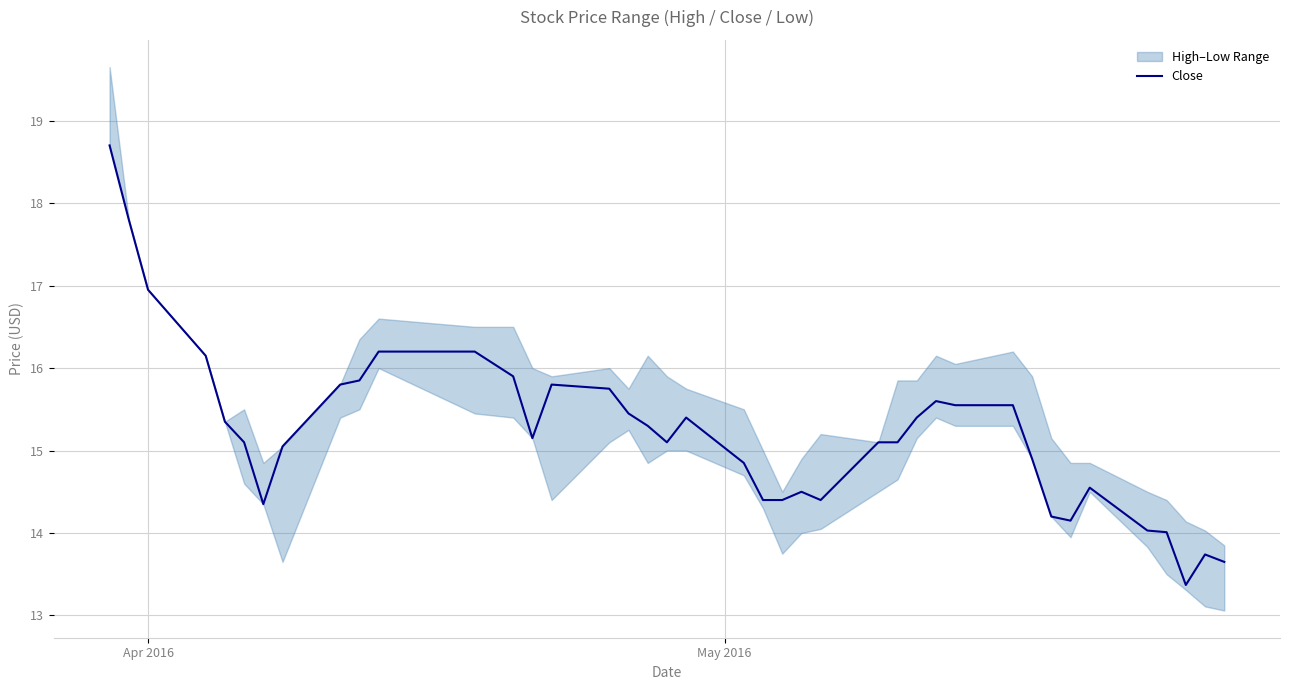

What is the minimum value for Close?

13.4